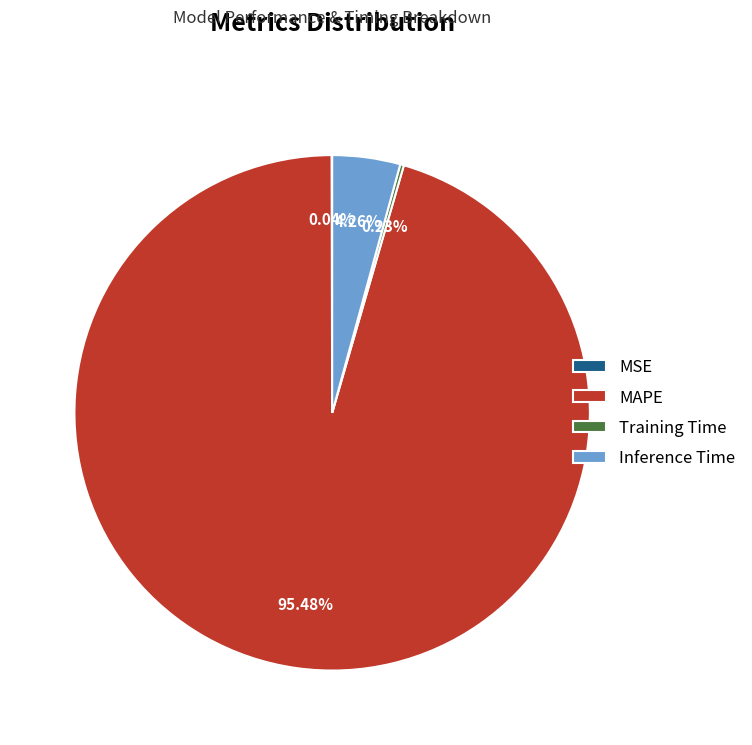

Which slice is the largest?

MAPE